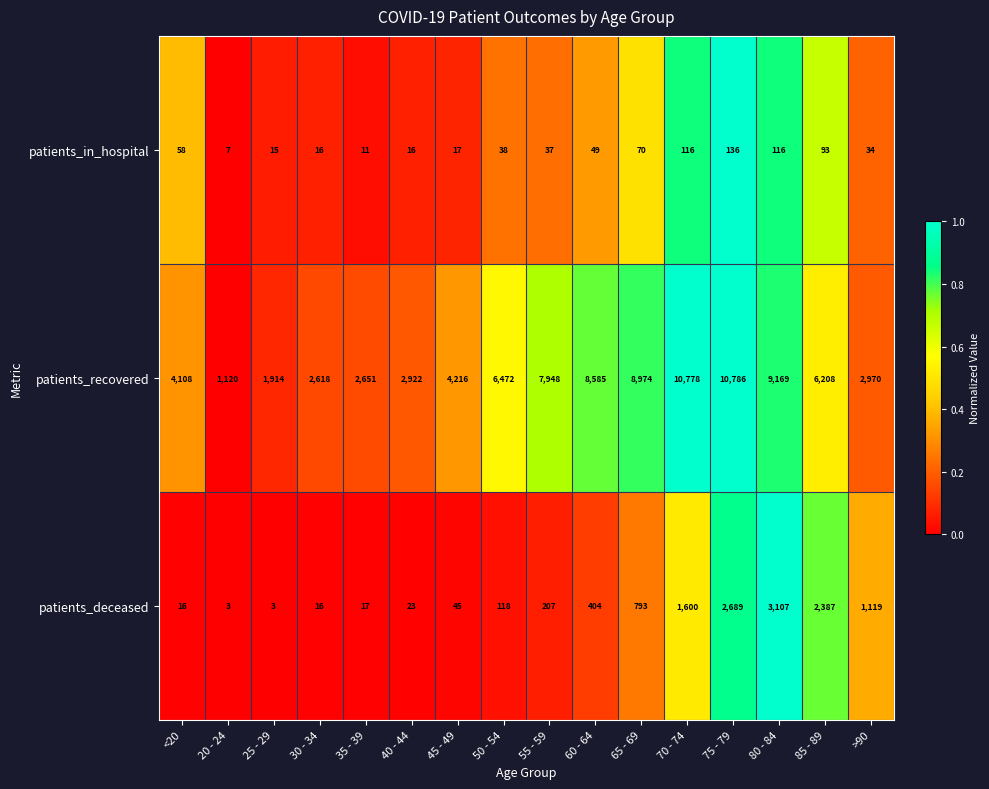

Which series has the largest total across all categories?

patients_recovered